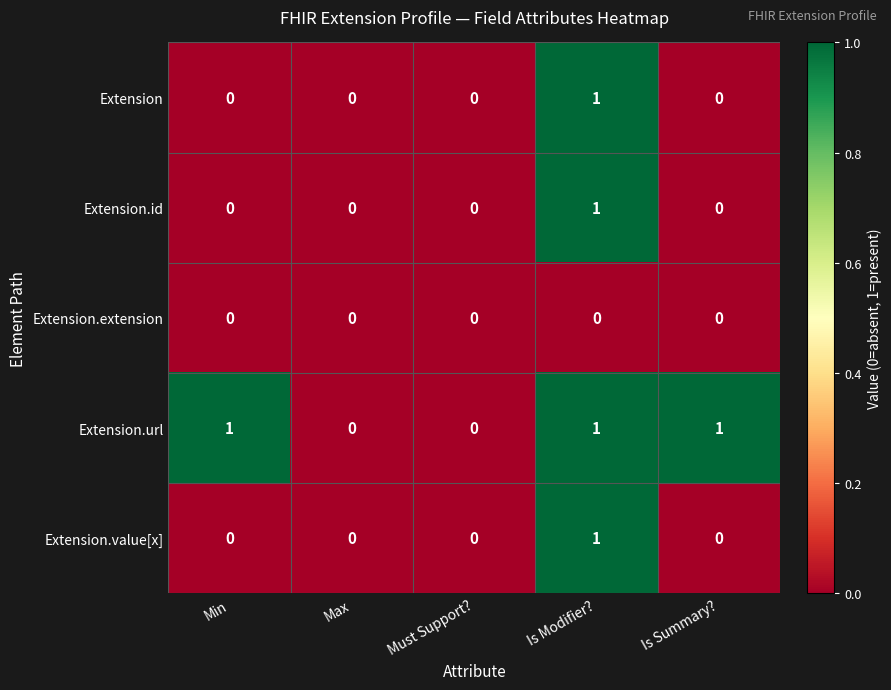

At which category is the sum across all series the highest?

Is Modifier?